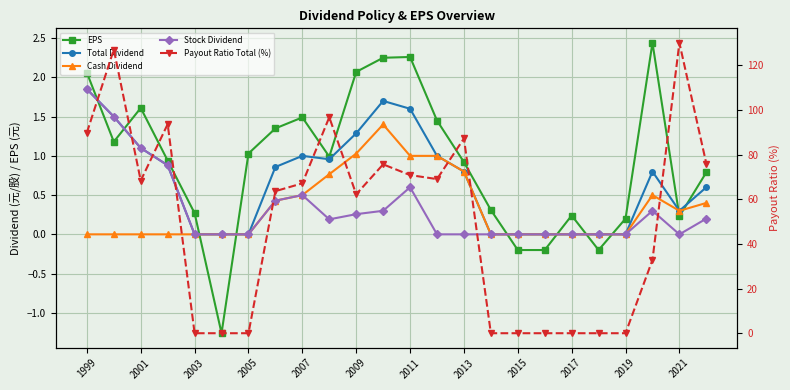

What is the total value across all series at 15?

0.3